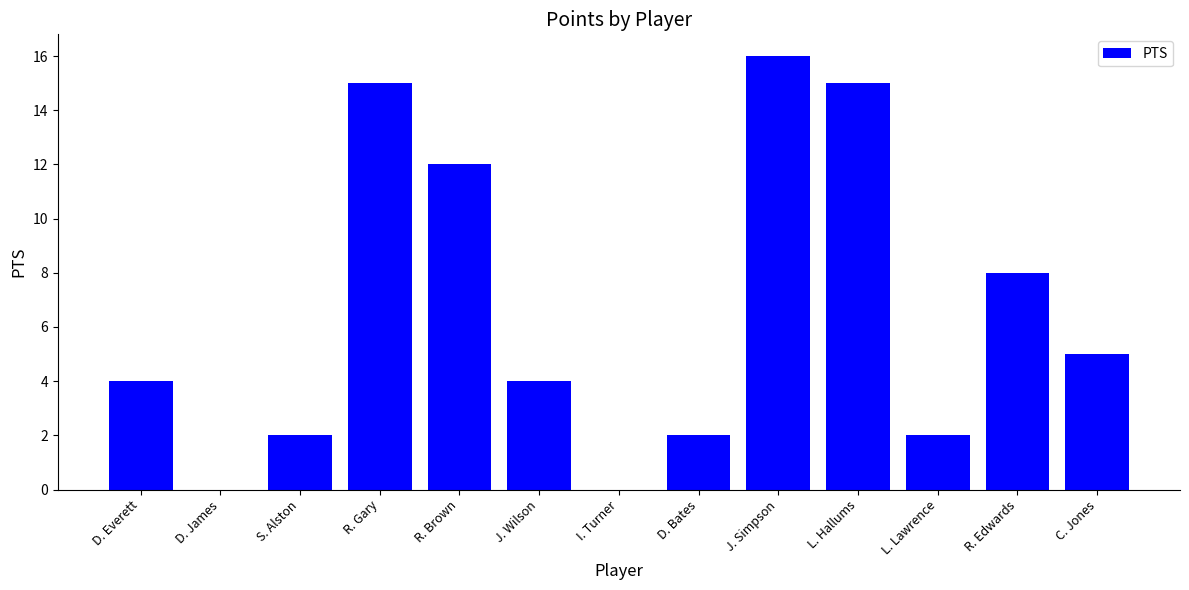

At which category does the chart reach its peak across all series?

J. Simpson